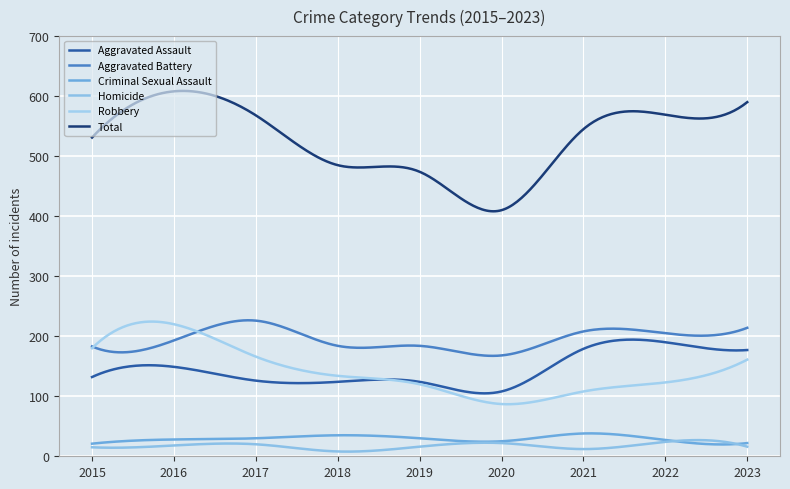

How many lines are shown in the chart?

6